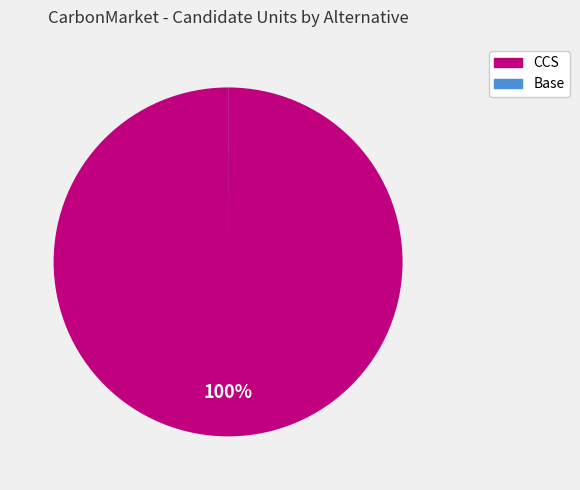

What is the largest slice in the pie chart?

CCS